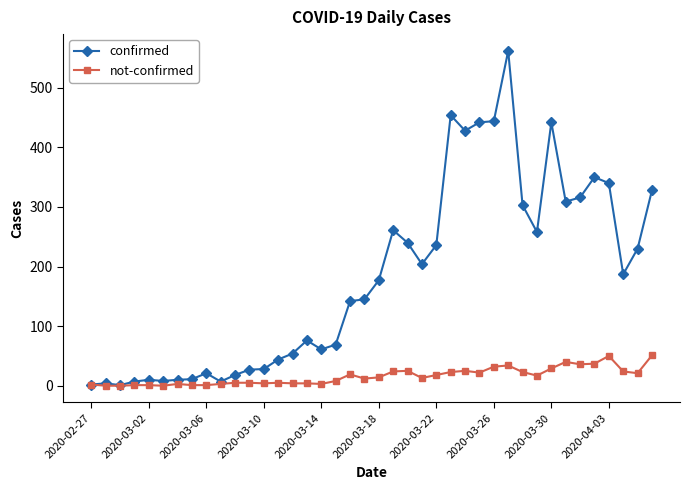

Which series has the largest total across all categories?

confirmed